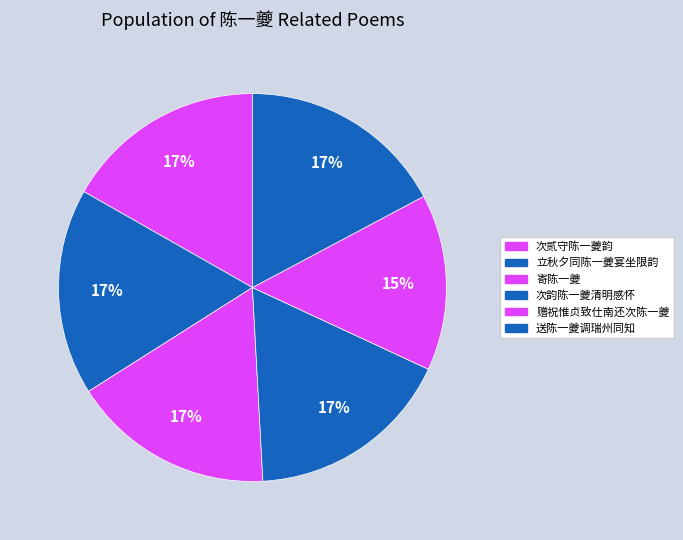

Do 次韵陈一夔清明感怀 and 寄陈一夔 together represent more than half of the pie?

No